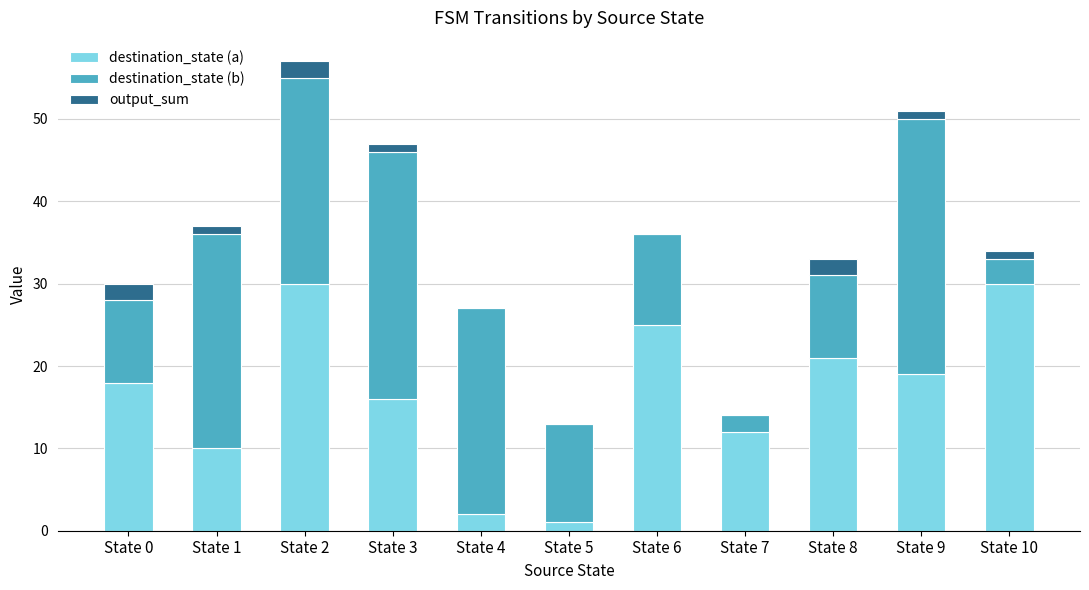

What is the total value across all series at State 6?

36